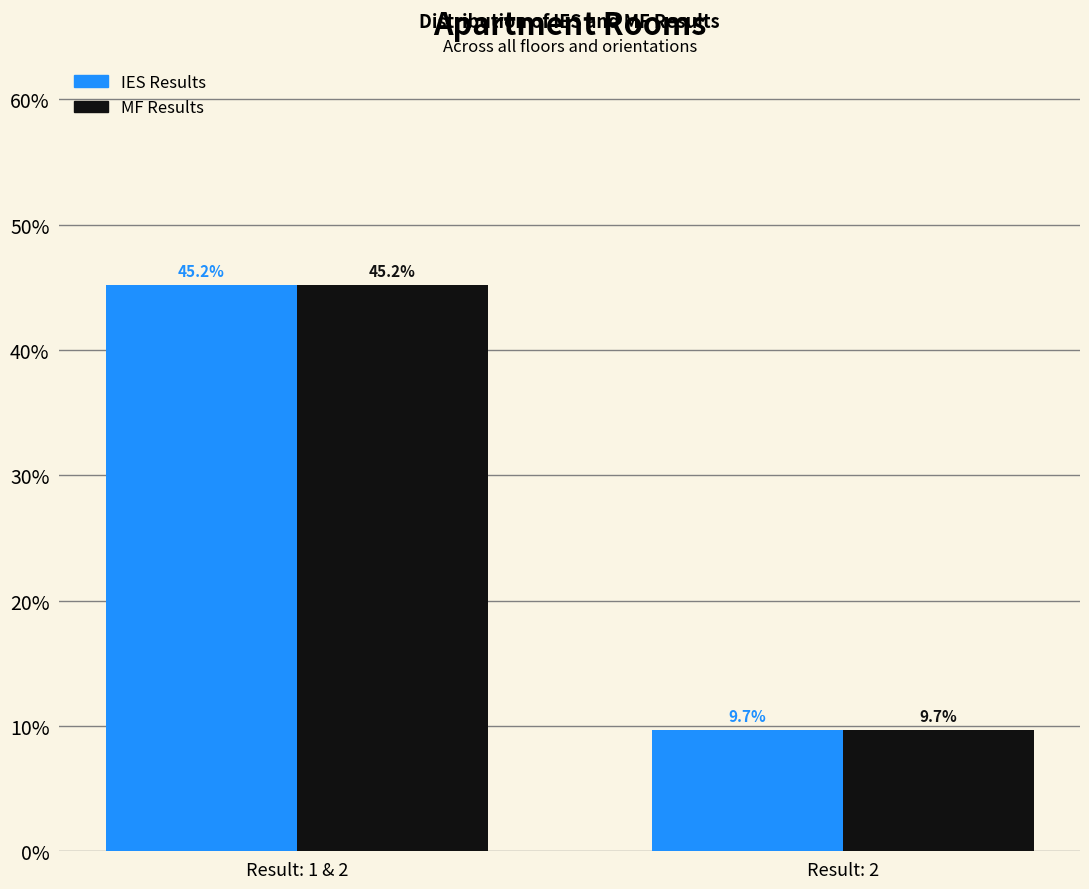

Reading left to right, transcribe all the data shown in this chart.

IES Results: Result: 1 & 2=45.2	Result: 2=9.7
MF Results: Result: 1 & 2=45.2	Result: 2=9.7